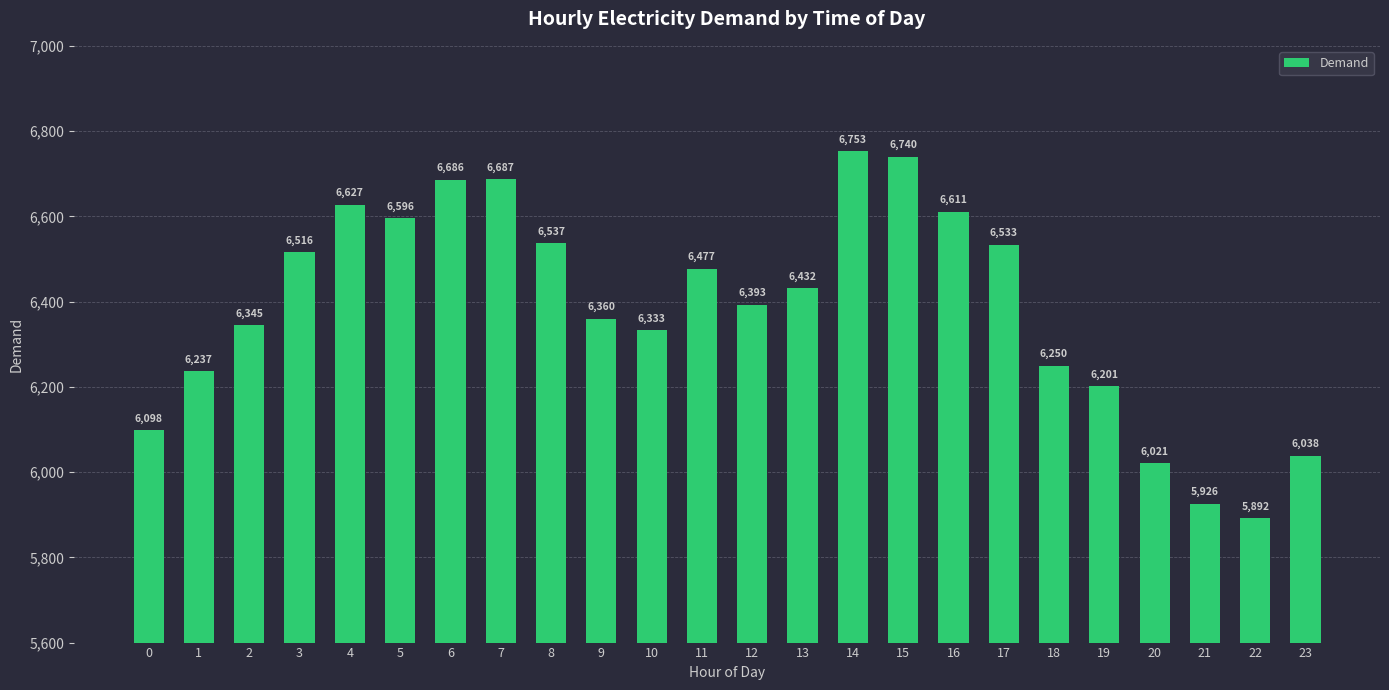

What is the value of the 19th bar from the left?

6250